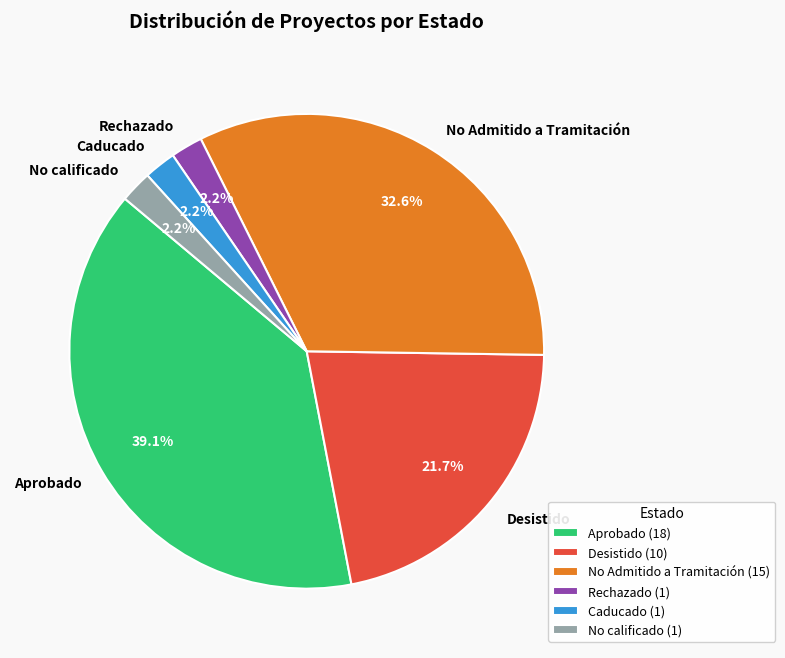

Which slice is the largest?

Aprobado